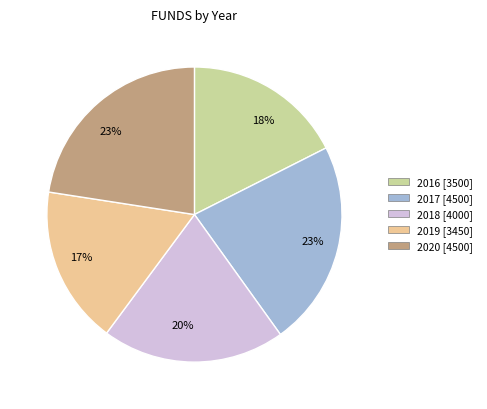

To the nearest percent, what is the combined percentage of 2019 and 2018?

37%